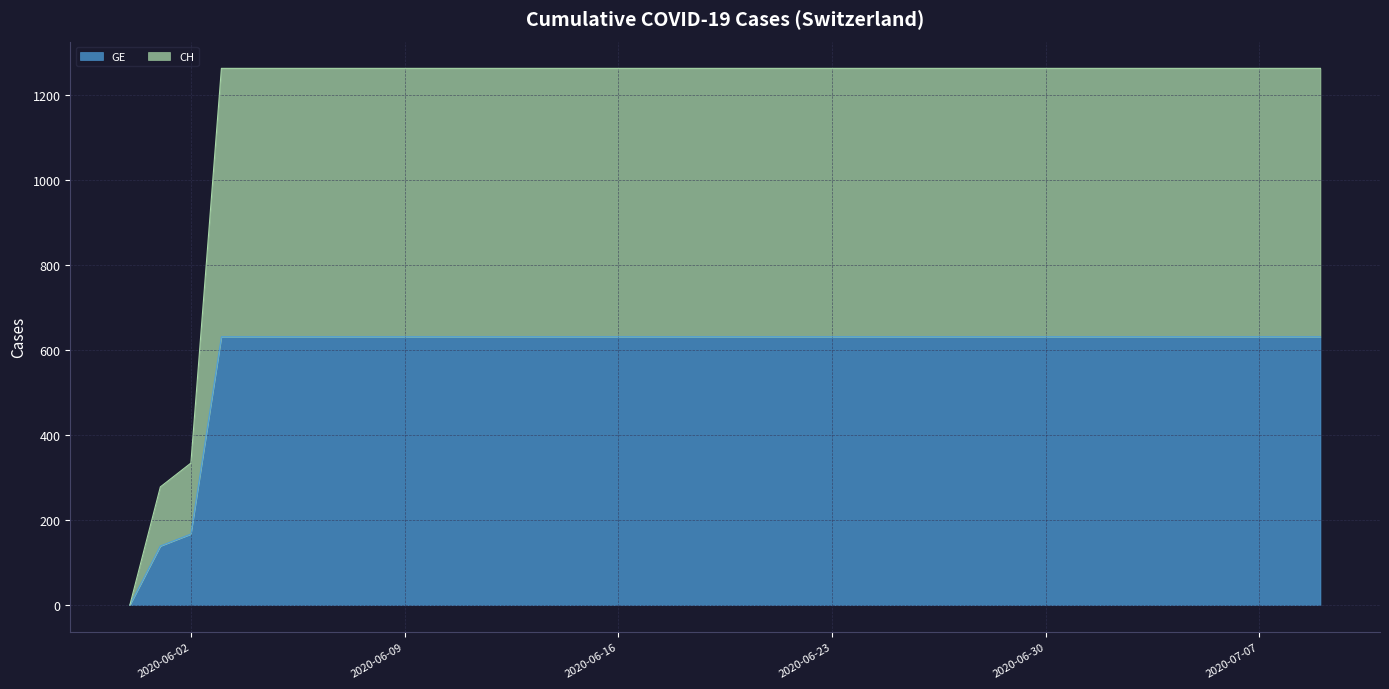

What is the label of the 33rd point from the left?

2020-07-02